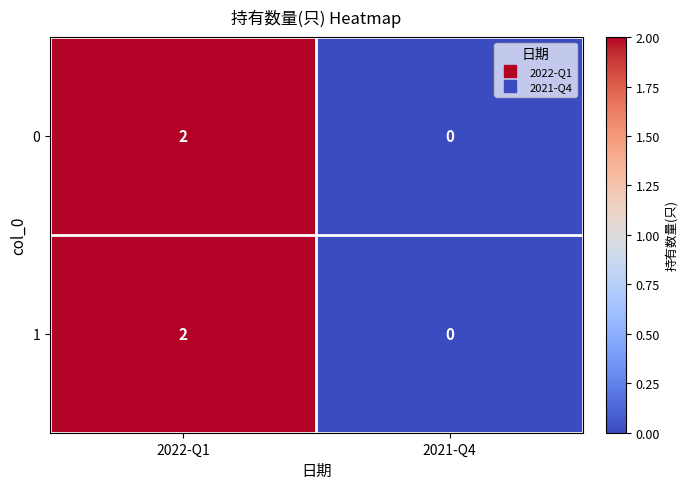

What is the greatest value displayed?

2